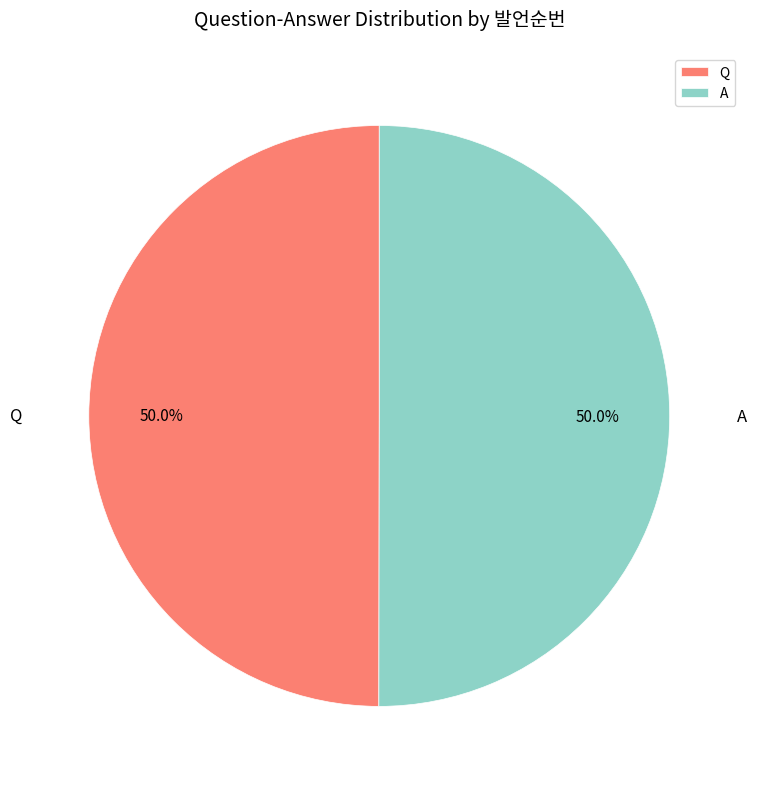

Do Q and A together represent more than half of the pie?

Yes